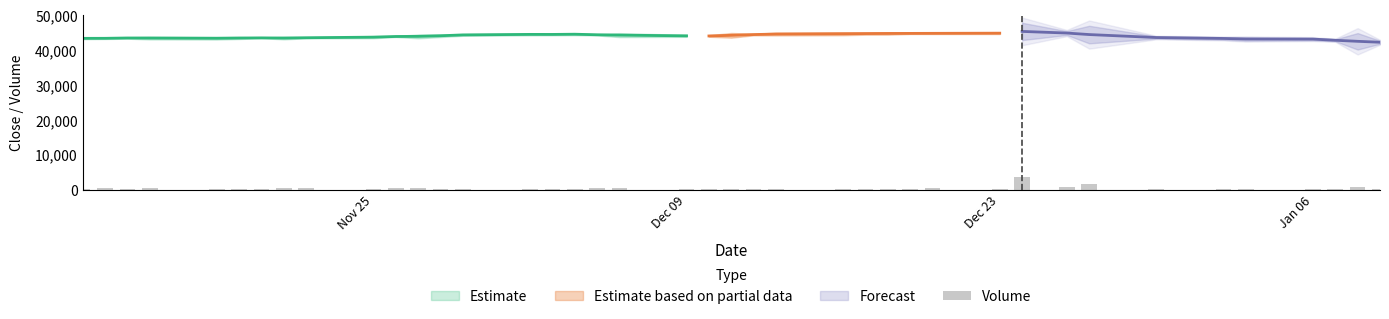

Does the chart contain any negative values?

No